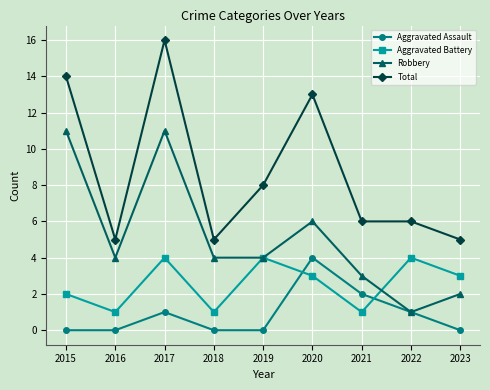

What is the maximum value for Aggravated Battery?

4